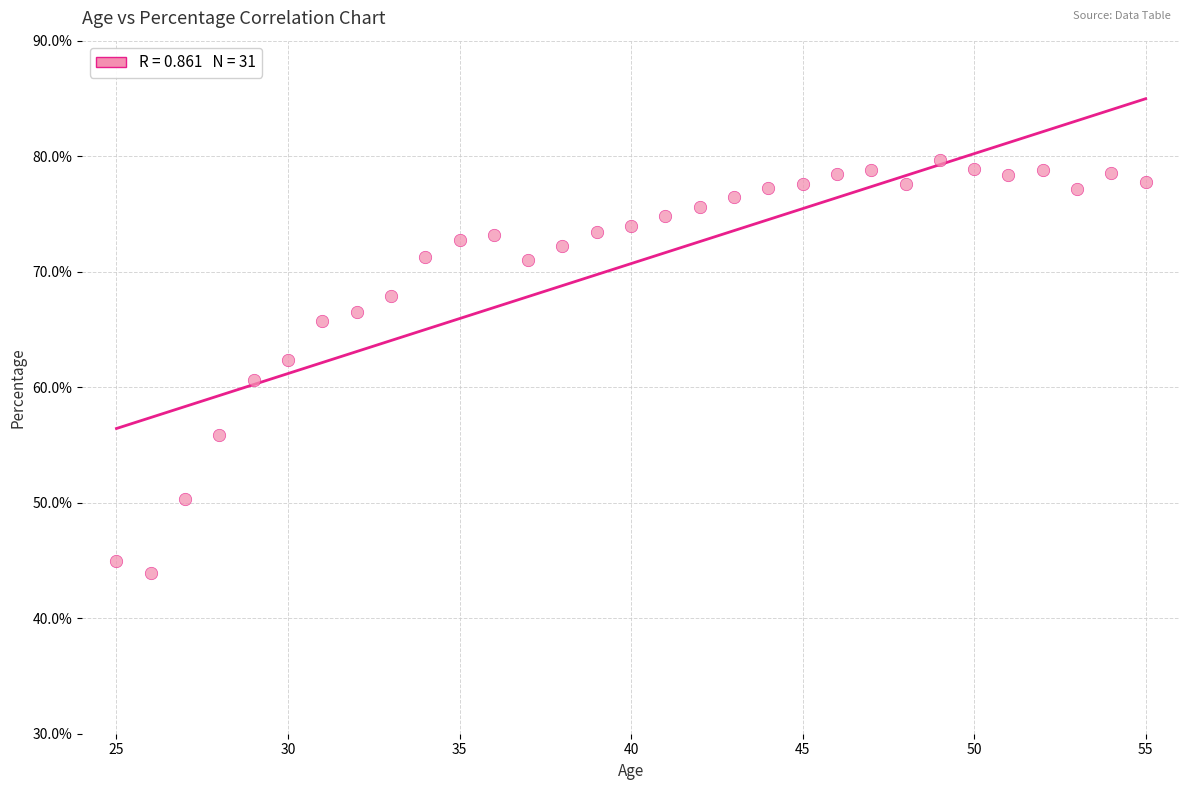

What is the range of X values (max minus min)?

30.0